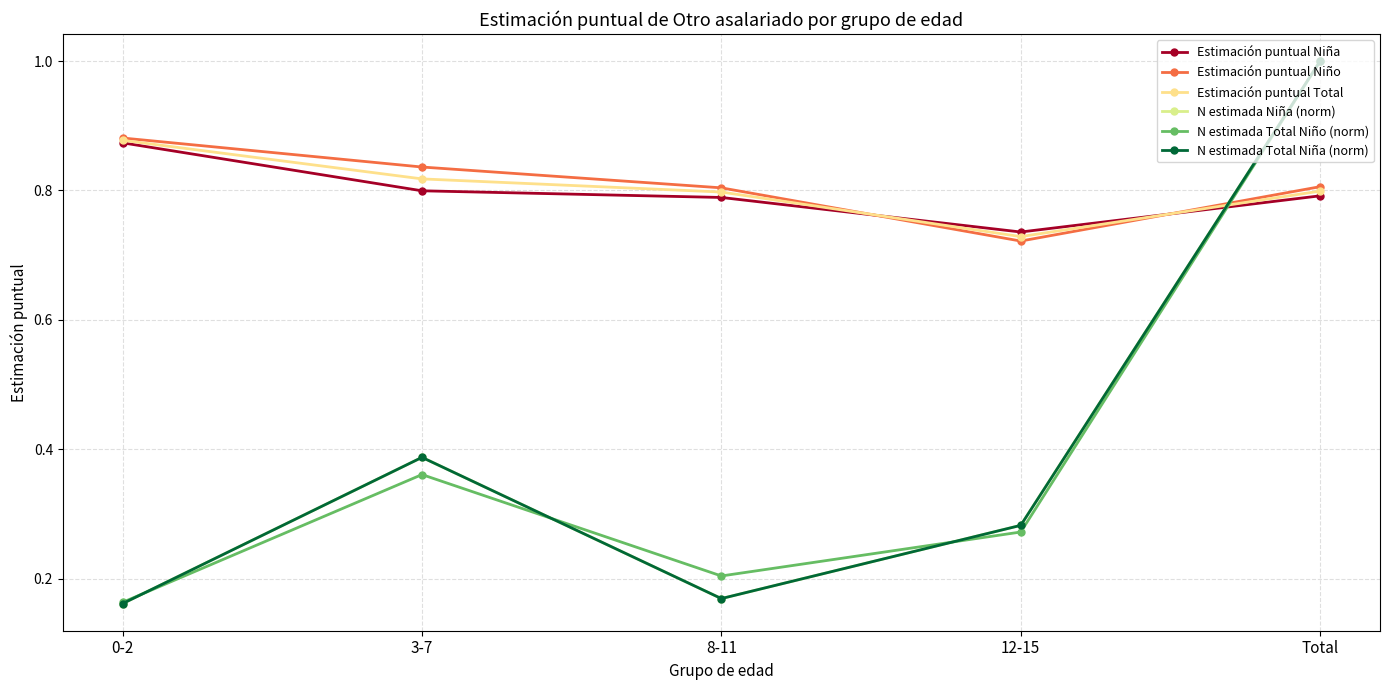

Does the chart have visible grid lines?

Yes